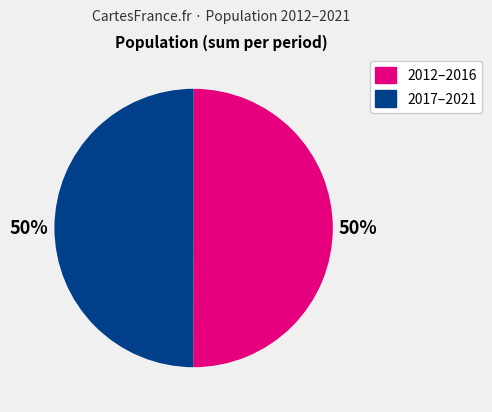

How many slices are in this pie chart?

2